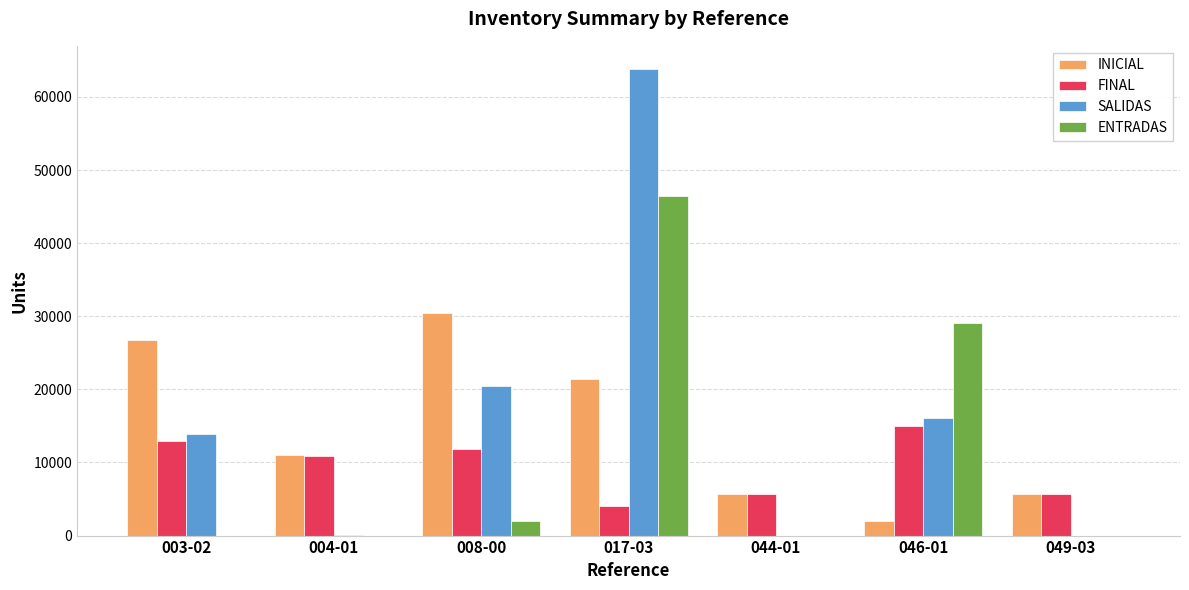

How many categories are shown in the chart?

7